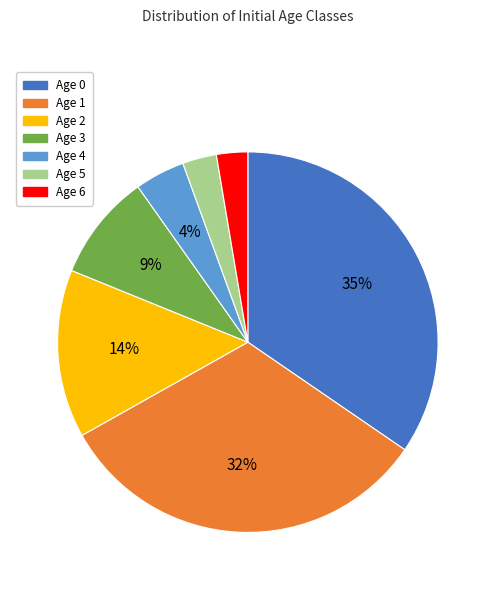

Is the sum of Age 4 and Age 1 greater than half?

No